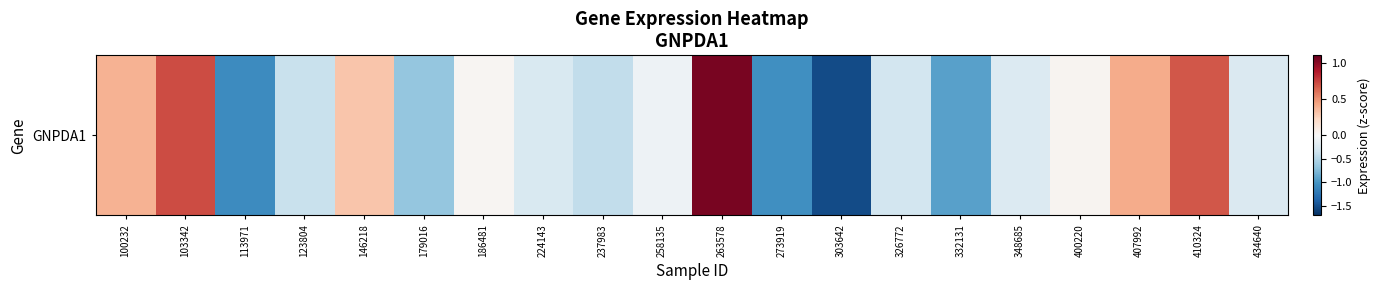

Reading left to right, extract all data points from this chart.

0.4	0.7	-1.1	-0.4	0.3	-0.7	0.0	-0.3	-0.4	-0.1	1.0	-1.0	-1.5	-0.3	-0.9	-0.2	0.0	0.4	0.7	-0.2